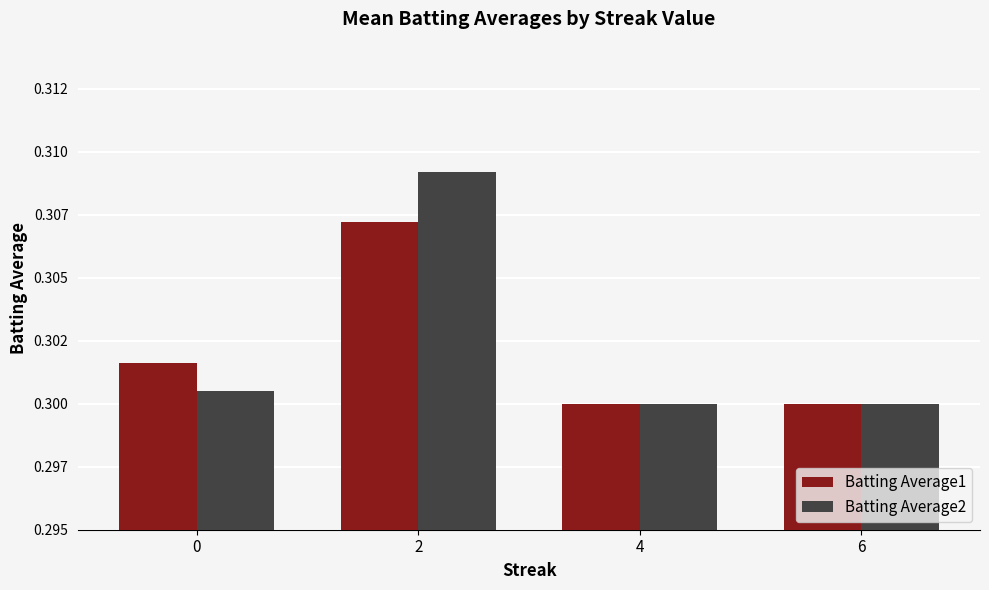

Count the Batting Average1 values in the range 0 to 1.

4